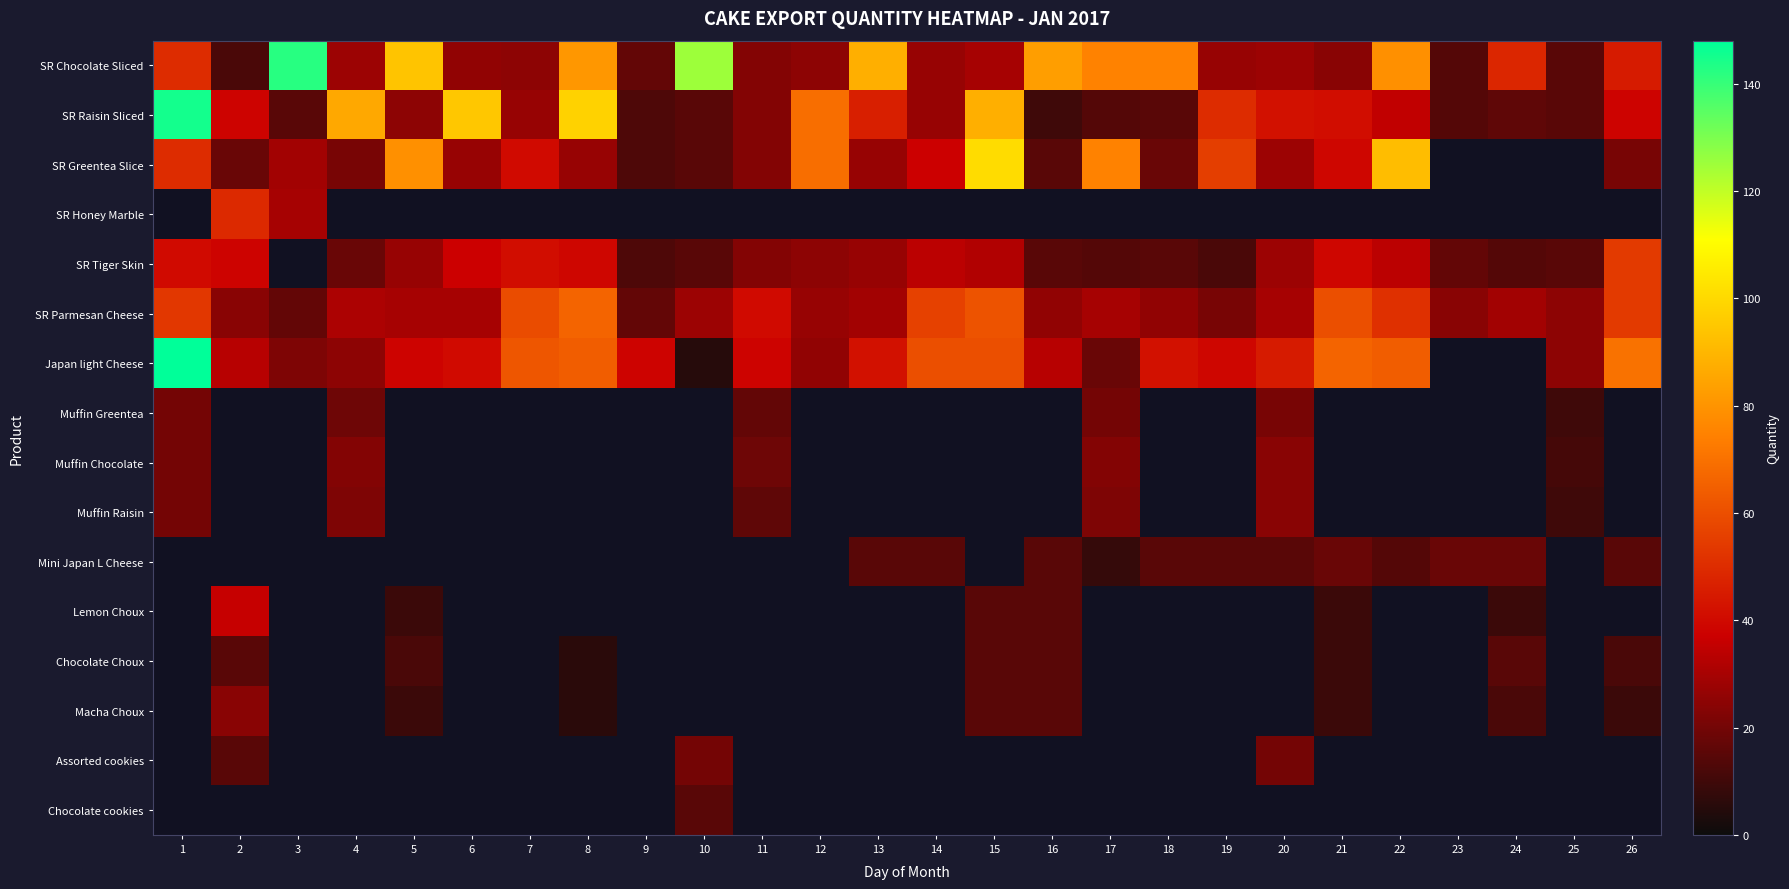

Which category has the highest value in the SR Chocolate Sliced series?

3